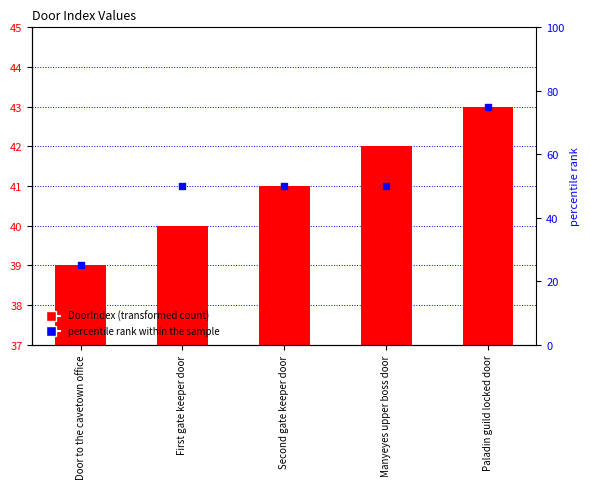

Which series reaches the maximum Y coordinate?

percentile rank within the sample